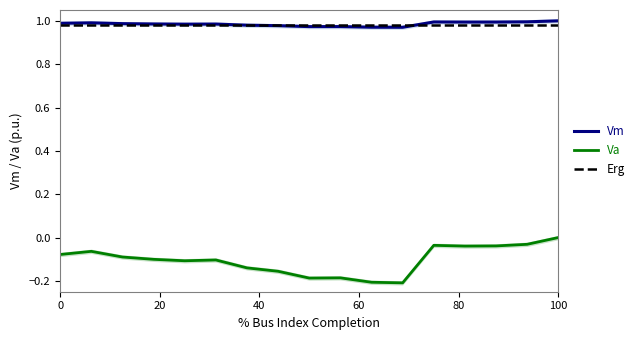

True or false: Va and Vm intersect in this chart.

False